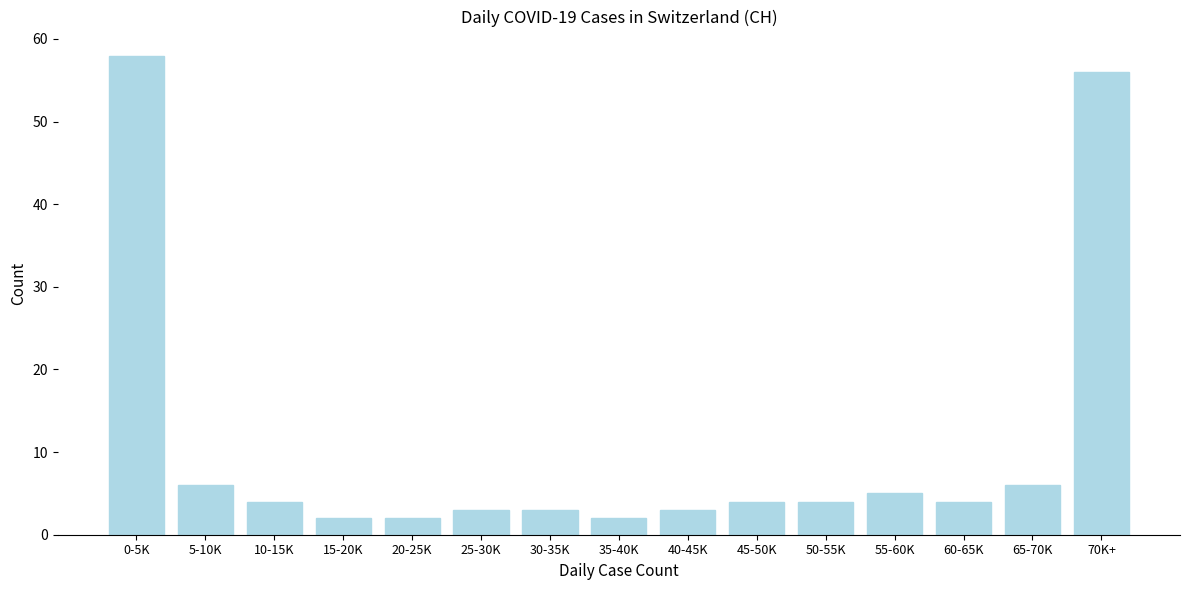

Reading left to right, transcribe all the data shown in this chart.

58	6	4	2	2	3	3	2	3	4	4	5	4	6	56